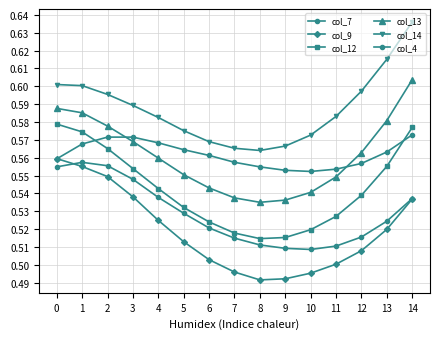

Reading right to left, extract all data points from this chart.

col_7: 0.5	0.5	0.5	0.5	0.5	0.5	0.5	0.5	0.5	0.5	0.5	0.5	0.6	0.6	0.6
col_9: 0.5	0.5	0.5	0.5	0.5	0.5	0.5	0.5	0.5	0.5	0.5	0.5	0.5	0.6	0.6
col_12: 0.6	0.6	0.5	0.5	0.5	0.5	0.5	0.5	0.5	0.5	0.5	0.6	0.6	0.6	0.6
col_13: 0.6	0.6	0.6	0.5	0.5	0.5	0.5	0.5	0.5	0.6	0.6	0.6	0.6	0.6	0.6
col_14: 0.6	0.6	0.6	0.6	0.6	0.6	0.6	0.6	0.6	0.6	0.6	0.6	0.6	0.6	0.6
col_4: 0.6	0.6	0.6	0.6	0.6	0.6	0.6	0.6	0.6	0.6	0.6	0.6	0.6	0.6	0.6